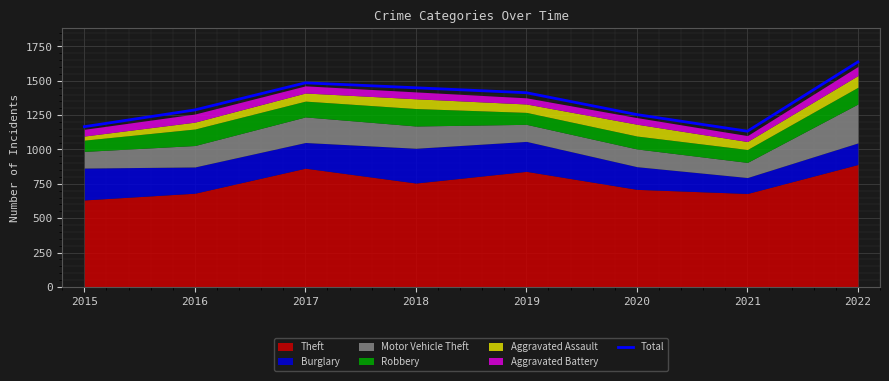

What is the minimum value shown in the chart?

1133